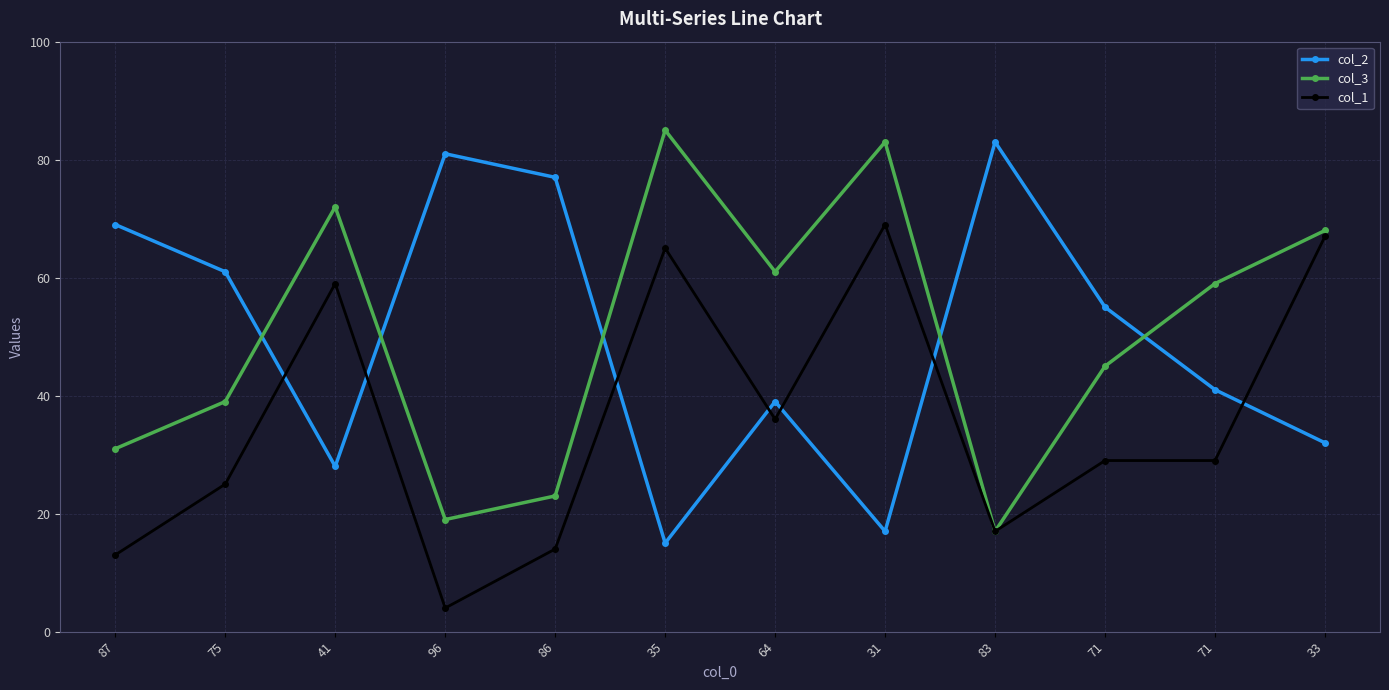

At how many categories does at least one series exceed 58?

11